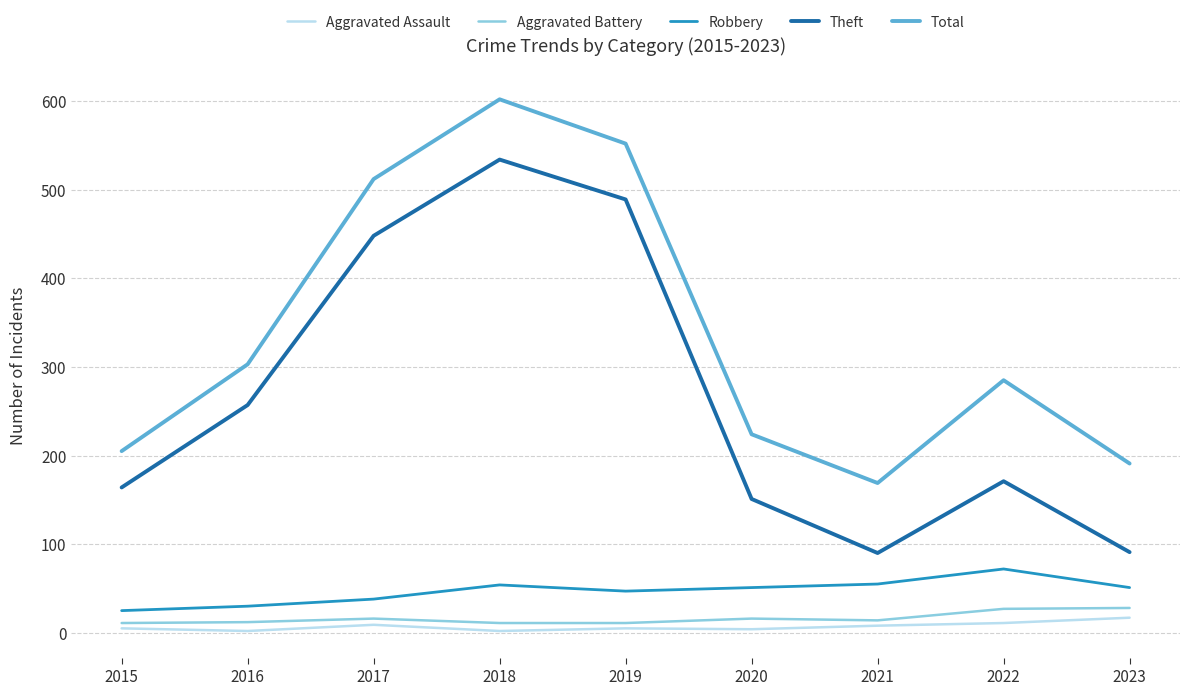

True or false: Theft has a value of 151 at 2020.

True